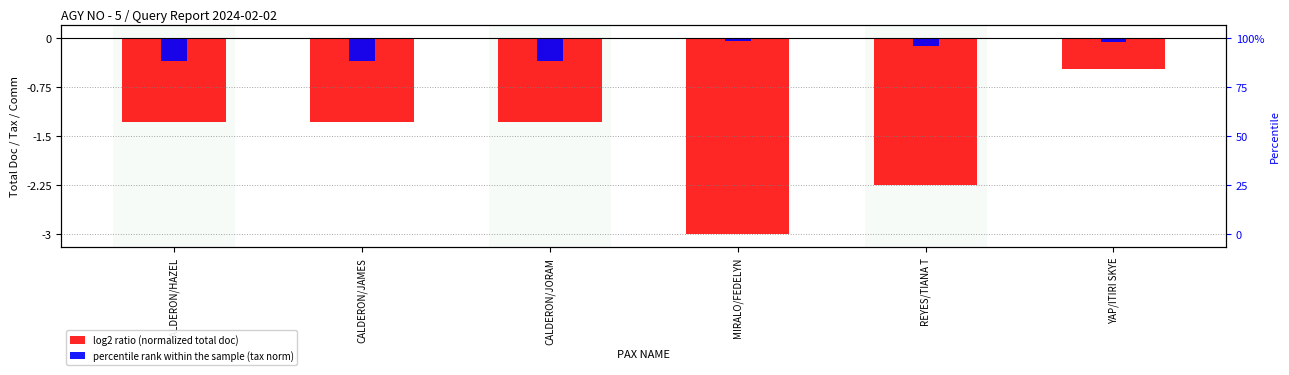

Read the percentile rank within the sample (tax norm) value at YAP/ITIRI SKYE.

-0.1